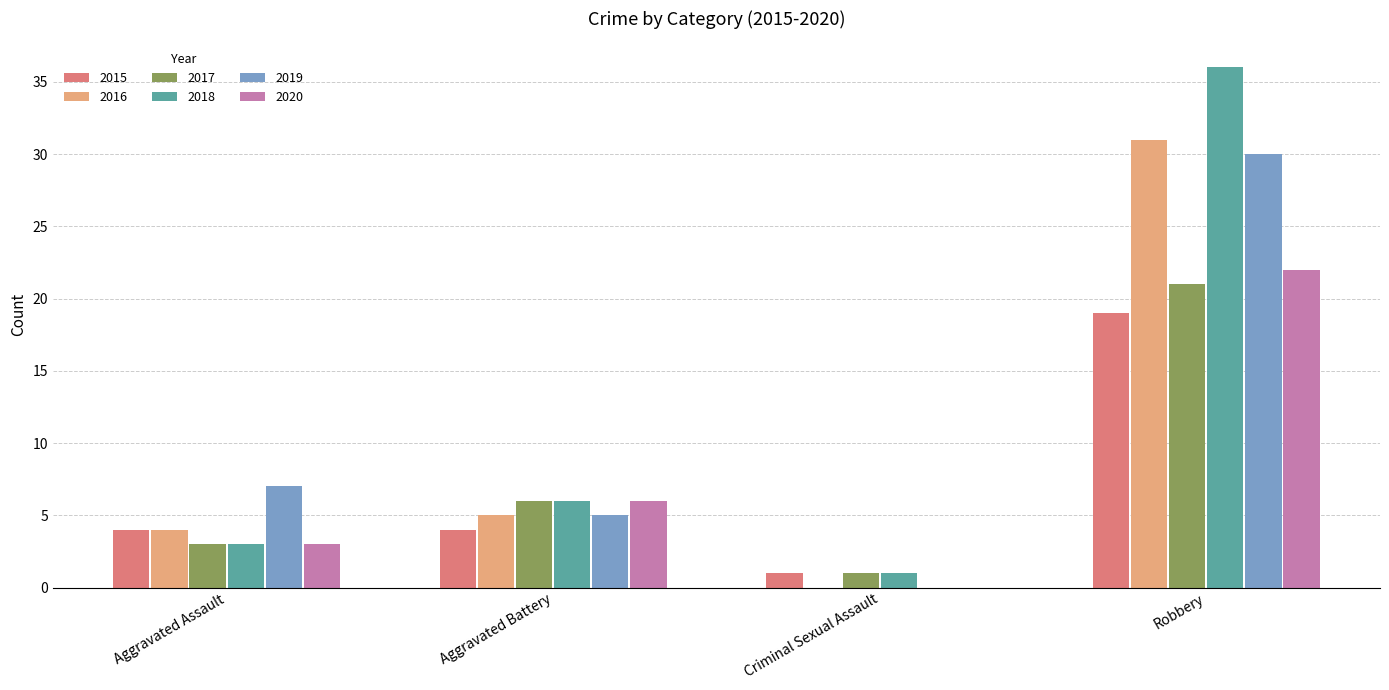

Read the 2017 value at Aggravated Battery, to the nearest 10.

10